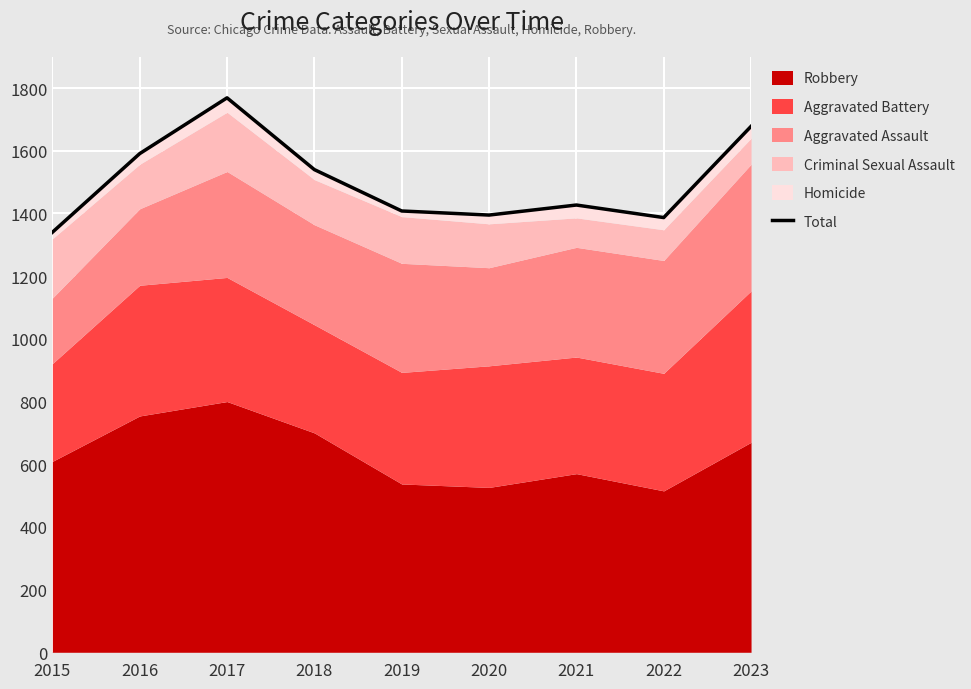

Rank the categories by value from lowest to highest.

2015, 2022, 2020, 2019, 2021, 2018, 2016, 2023, 2017